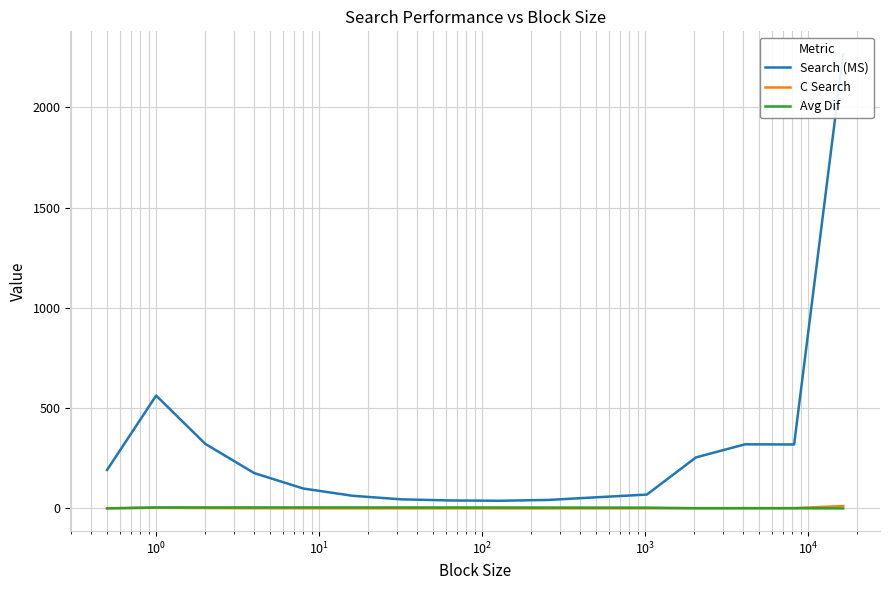

True or false: Search (MS) has a value of 148.9 at $\mathdefault{10^{2}}$.

False